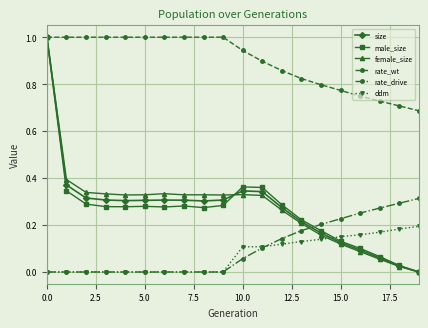

Which series has the largest total across all categories?

rate_wt